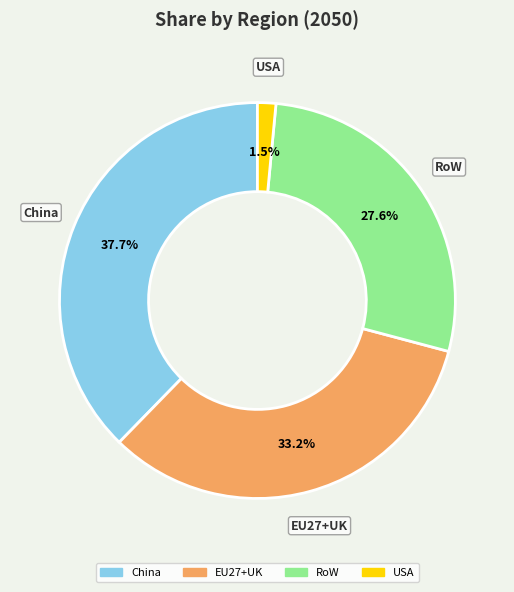

How many segments does this pie chart have?

4